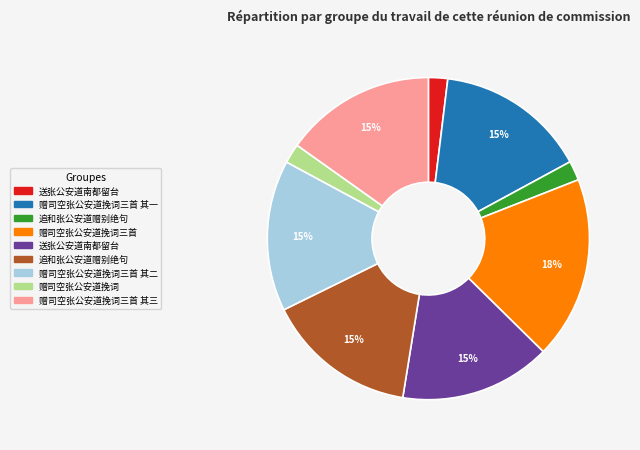

To the nearest percent, what is the average slice percentage?

11%